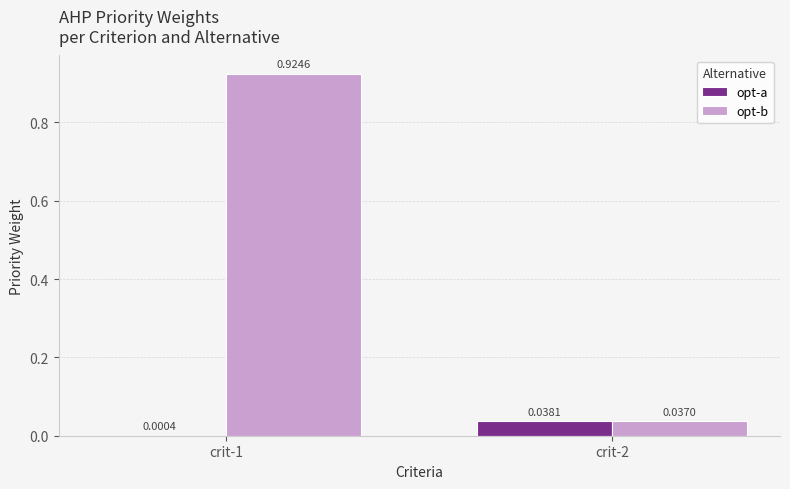

Which series changed the most between crit-1 and crit-2?

opt-b